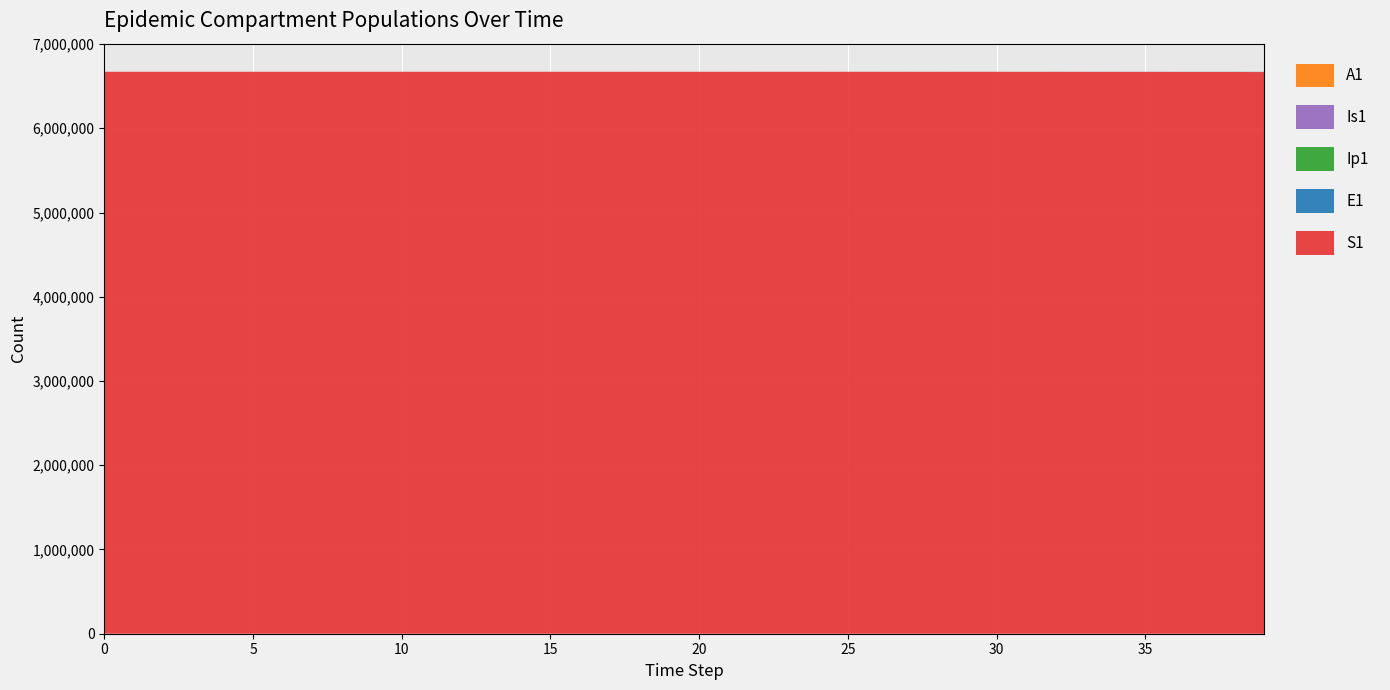

Reading right to left, what are all the values shown in this chart?

S1: 39=6667646.1	38=6668298.9	37=6668827.7	36=6669256.1	35=6669603.1	34=6669884.2	33=6670111.9	32=6670296.4	31=6670445.8	30=6670566.8	29=6670664.8	28=6670744.2	27=6670808.5	26=6670860.6	25=6670902.8	24=6670937.0	23=6670964.7	22=6670987.1	21=6671005.2	20=6671020.0	19=6671031.9	18=6671041.5	17=6671049.3	16=6671055.7	15=6671060.8	14=6671065.0	13=6671068.3	12=6671071.0	11=6671073.2	10=6671075.0	9=6671076.5	8=6671077.7	7=6671078.6	6=6671079.4	5=6671080.0	4=6671080.5	3=6671081.0	2=6671081.3	1=6671081.6	0=6671082.0
E1: 39=1496.2	38=1212.0	37=981.8	36=795.3	35=644.2	34=521.8	33=422.7	32=342.4	31=277.3	30=224.6	29=182.0	28=147.4	27=119.4	26=96.7	25=78.3	24=63.4	23=51.4	22=41.6	21=33.7	20=27.3	19=22.1	18=17.9	17=14.5	16=11.8	15=9.5	14=7.7	13=6.2	12=5.1	11=4.1	10=3.3	9=2.7	8=2.2	7=1.8	6=1.4	5=1.1	4=0.9	3=0.7	2=0.5	1=0.3	0=0.0
Ip1: 39=233.0	38=188.7	37=152.9	36=123.8	35=100.3	34=81.3	33=65.8	32=53.3	31=43.2	30=35.0	29=28.3	28=22.9	27=18.6	26=15.1	25=12.2	24=9.9	23=8.0	22=6.5	21=5.2	20=4.3	19=3.4	18=2.8	17=2.3	16=1.8	15=1.5	14=1.2	13=1.0	12=0.8	11=0.6	10=0.5	9=0.4	8=0.3	7=0.3	6=0.2	5=0.2	4=0.1	3=0.1	2=0.1	1=0.0	0=0.0
Is1: 39=538.2	38=436.0	37=353.1	36=286.1	35=231.7	34=187.7	33=152.0	32=123.1	31=99.7	30=80.8	29=65.4	28=53.0	27=42.9	26=34.8	25=28.2	24=22.8	23=18.5	22=15.0	21=12.1	20=9.8	19=8.0	18=6.5	17=5.2	16=4.2	15=3.4	14=2.8	13=2.3	12=1.9	11=1.5	10=1.3	9=1.0	8=0.9	7=0.8	6=0.7	5=0.6	4=0.6	3=0.6	2=0.7	1=0.8	0=1.0
A1: 39=292.8	38=237.1	37=192.1	36=155.6	35=126.0	34=102.1	33=82.7	32=67.0	31=54.3	30=43.9	29=35.6	28=28.8	27=23.4	26=18.9	25=15.3	24=12.4	23=10.1	22=8.1	21=6.6	20=5.3	19=4.3	18=3.5	17=2.8	16=2.3	15=1.9	14=1.5	13=1.2	12=1.0	11=0.8	10=0.6	9=0.5	8=0.4	7=0.3	6=0.2	5=0.2	4=0.1	3=0.1	2=0.0	1=0.0	0=0.0